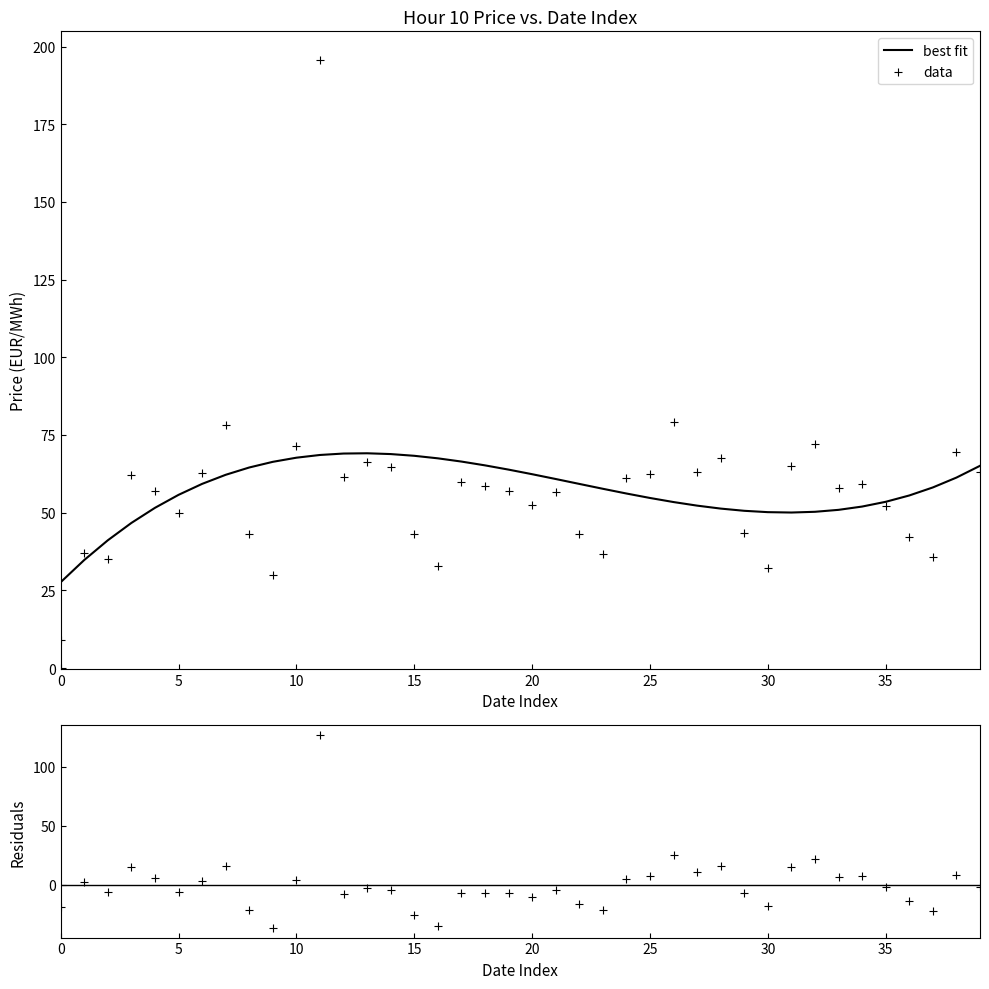

Which series reaches the maximum Y coordinate?

data